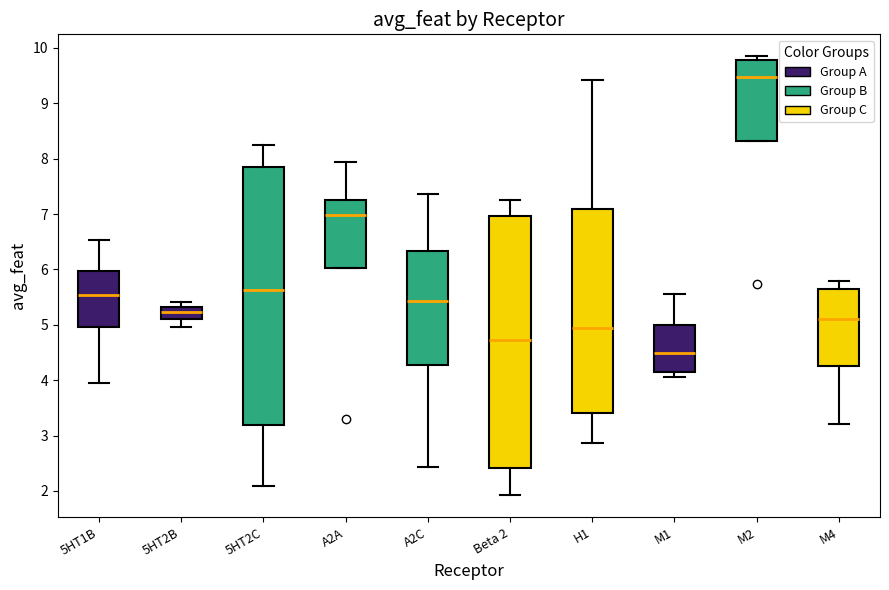

Reading left to right, transcribe this box plot: for each box, give where its median line is, the range the box spans, and where its two whiskers end, as read against the y-axis. The values are not printed on the chart, so give them approximately, as read against the axis.

5HT1B: median 5.5, box 5.0 to 6.0, whiskers 3.9 to 6.5
5HT2B: median 5.2, box 5.1 to 5.3, whiskers 5.0 to 5.4
5HT2C: median 5.6, box 3.2 to 7.8, whiskers 2.1 to 8.2
A2A: median 7.0, box 6.0 to 7.3, whiskers 6.0 to 7.9
A2C: median 5.4, box 4.3 to 6.3, whiskers 2.4 to 7.4
Beta 2: median 4.7, box 2.4 to 7.0, whiskers 1.9 to 7.3
H1: median 4.9, box 3.4 to 7.1, whiskers 2.9 to 9.4
M1: median 4.5, box 4.1 to 5.0, whiskers 4.1 (just below the box's lower edge) to 5.6
M2: median 9.5, box 8.3 to 9.8, whiskers 8.3 to 9.8 (just above the box's upper edge)
M4: median 5.1, box 4.2 to 5.7, whiskers 3.2 to 5.8